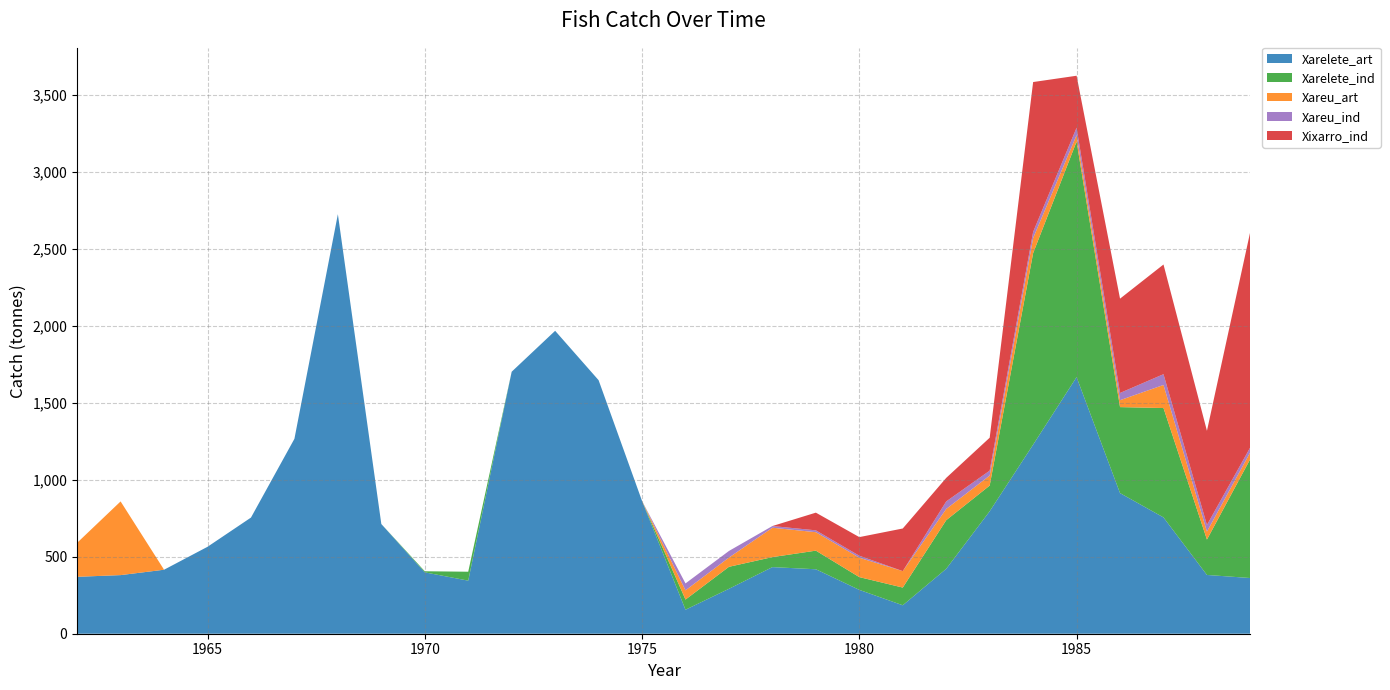

Reading left to right, transcribe all the data shown in this chart.

Xarelete_art: 1962=370	1963=381	1964=416	1965=565	1966=755	1967=1267	1968=2727	1969=713	1970=399	1971=345	1972=1703	1973=1969	1974=1648	1975=863	1976=156	1977=292	1978=433	1979=419	1980=285	1981=185	1982=422	1983=796	1984=1229	1985=1668	1986=914	1987=756	1988=382	1989=362
Xarelete_ind: 1962=0	1963=0	1964=0	1965=0	1966=0	1967=0	1968=0	1969=0	1970=7	1971=58	1972=0	1973=0	1974=0	1975=0	1976=66	1977=143	1978=65	1979=121	1980=83	1981=115	1982=316	1983=167	1984=1245	1985=1531	1986=559	1987=711	1988=230	1989=775
Xareu_art: 1962=221	1963=479	1964=0	1965=0	1966=0	1967=0	1968=0	1969=0	1970=0	1971=0	1972=0	1973=0	1974=0	1975=0	1976=60	1977=60	1978=191	1979=120	1980=126	1981=107	1982=73	1983=65	1984=98	1985=42	1986=45	1987=150	1988=52	1989=44
Xareu_ind: 1962=0	1963=0	1964=0	1965=0	1966=0	1967=0	1968=0	1969=0	1970=0	1971=0	1972=0	1973=0	1974=0	1975=0	1976=45	1977=43	1978=11	1979=12	1980=13	1981=0	1982=49	1983=32	1984=40	1985=48	1986=47	1987=70	1988=43	1989=32
Xixarro_ind: 1962=0	1963=0	1964=0	1965=0	1966=0	1967=0	1968=0	1969=0	1970=0	1971=0	1972=0	1973=0	1974=0	1975=0	1976=0	1977=0	1978=0	1979=115	1980=121	1981=277	1982=153	1983=214	1984=974	1985=338	1986=613	1987=713	1988=612	1989=1404